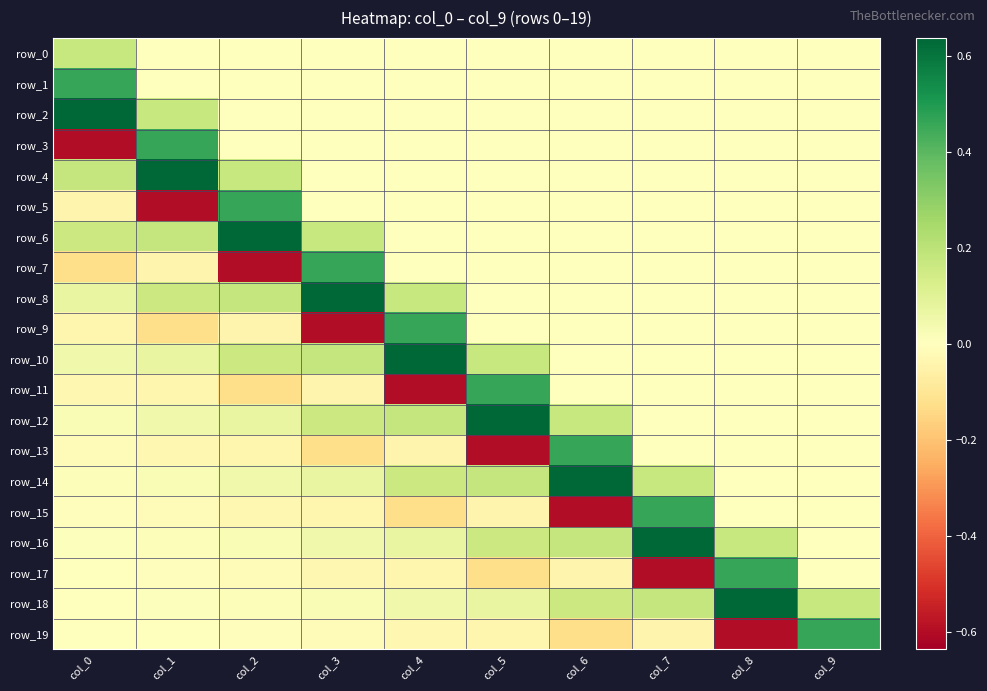

At col_2, list the series in order from largest to smallest.

row_6, row_5, row_8, row_4, row_10, row_12, row_14, row_16, row_18, row_0, row_1, row_2, row_3, row_19, row_17, row_15, row_13, row_9, row_11, row_7